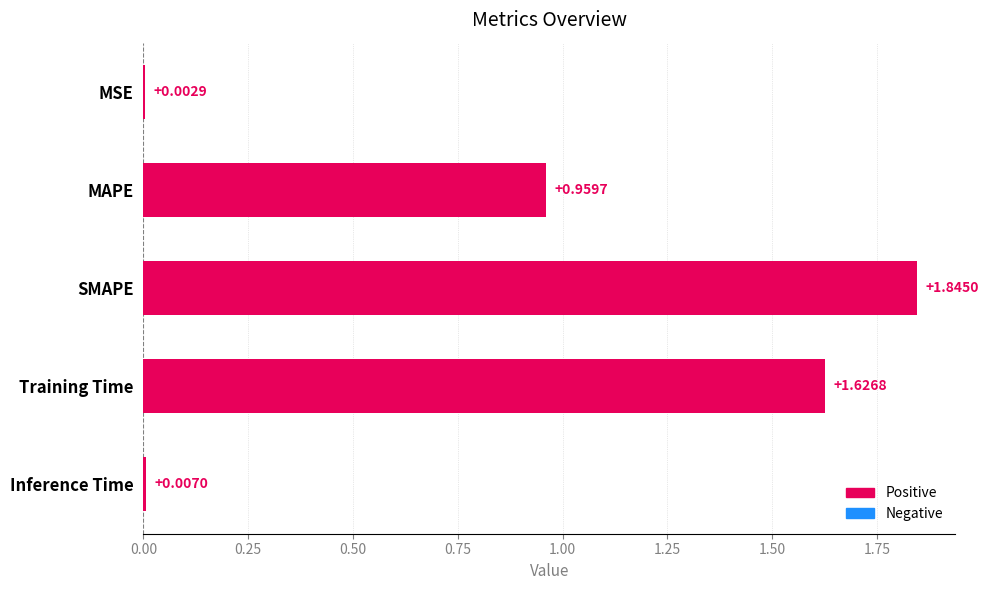

Where is the data nearest to the value 0?

MSE